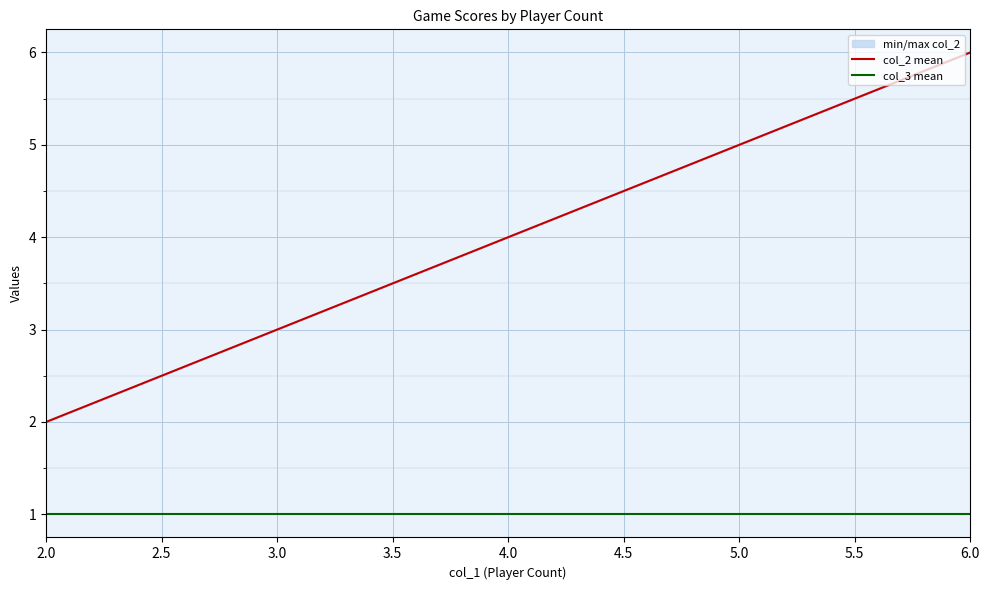

List the series in order of their overall mean, highest first.

col_2 mean, col_3 mean